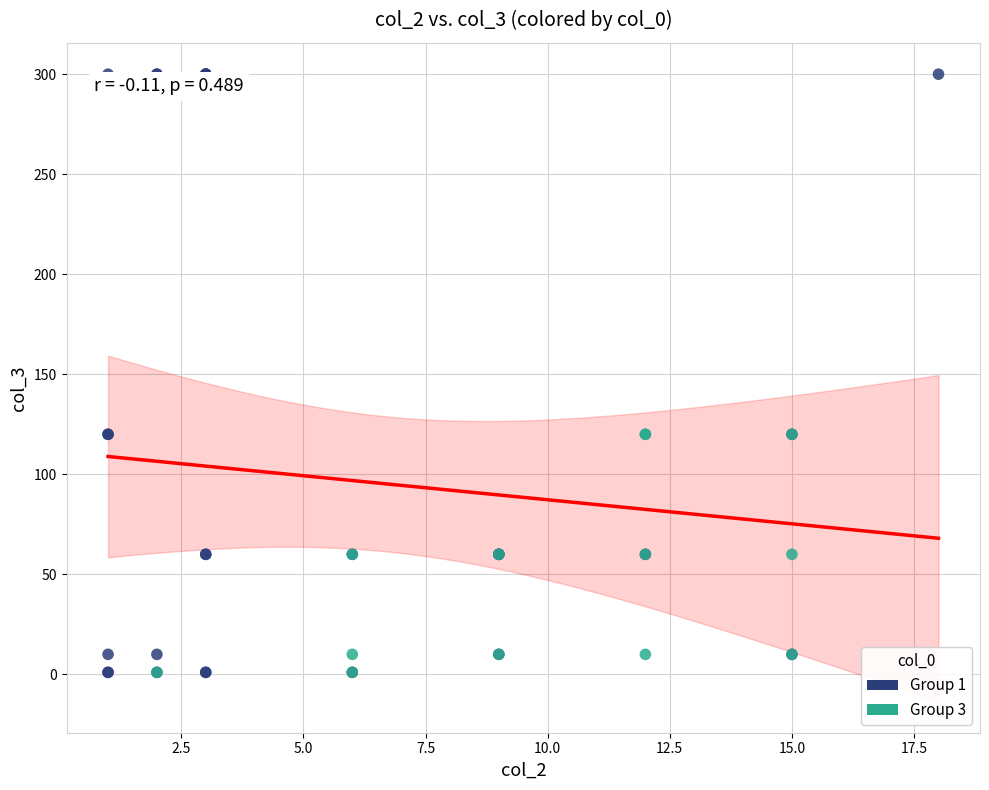

What are all the series names shown in the legend?

Group 1, Group 3